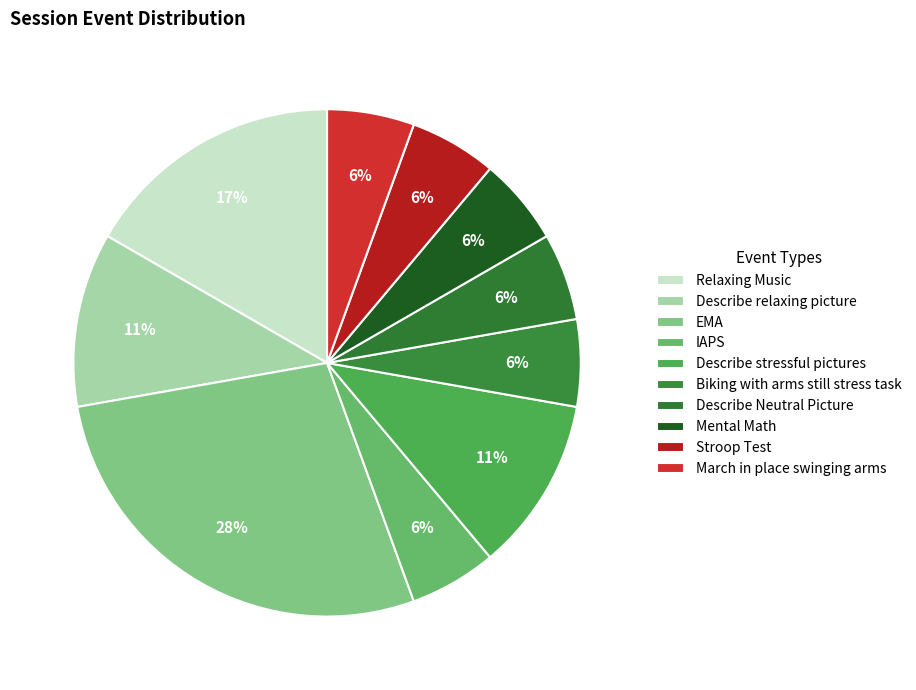

Count the number of slices in the pie.

10